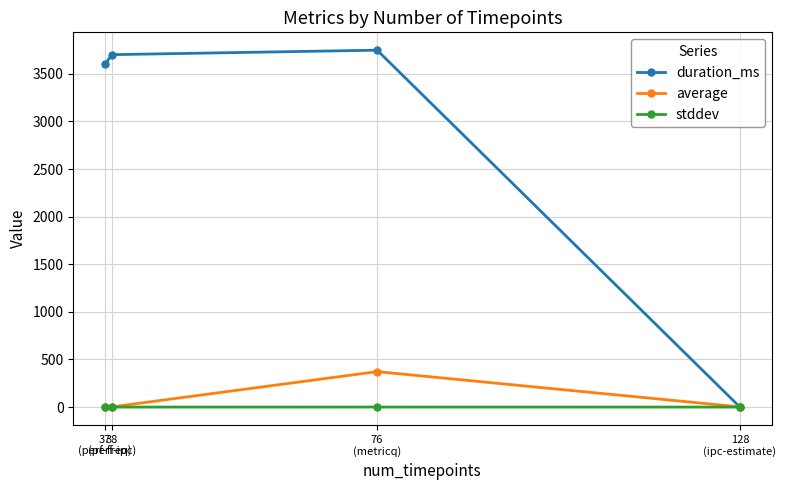

Rank the series by their maximum value, from highest to lowest.

duration_ms, average, stddev